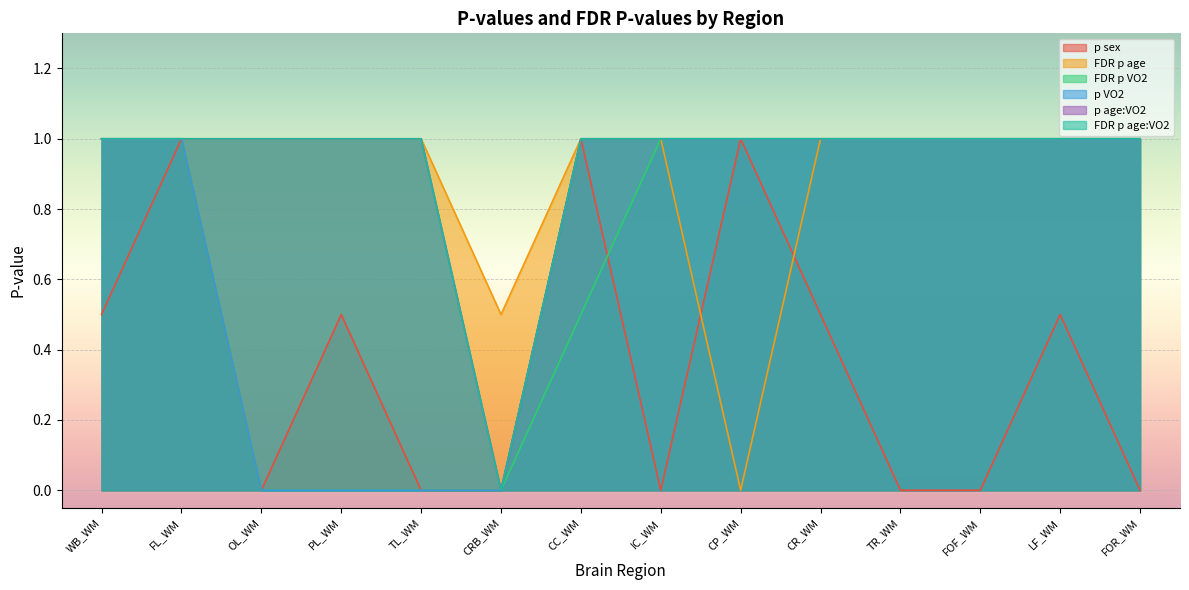

Reading left to right, list all the values displayed in this chart.

p sex: 0.5	1.0	0.0	0.5	0.0	0.0	1.0	0.0	1.0	0.5	0.0	0.0	0.5	0.0
FDR p age: 1.0	1.0	1.0	1.0	1.0	0.5	1.0	1.0	0.0	1.0	1.0	1.0	1.0	1.0
FDR p VO2: 1.0	1.0	0.0	0.0	0.0	0.0	0.5	1.0	1.0	1.0	1.0	1.0	1.0	1.0
p VO2: 1.0	1.0	0.0	0.0	0.0	0.0	1.0	1.0	1.0	1.0	1.0	1.0	1.0	1.0
p age:VO2: 1.0	1.0	1.0	1.0	1.0	0.0	1.0	1.0	1.0	1.0	1.0	1.0	1.0	1.0
FDR p age:VO2: 1.0	1.0	1.0	1.0	1.0	0.0	1.0	1.0	1.0	1.0	1.0	1.0	1.0	1.0